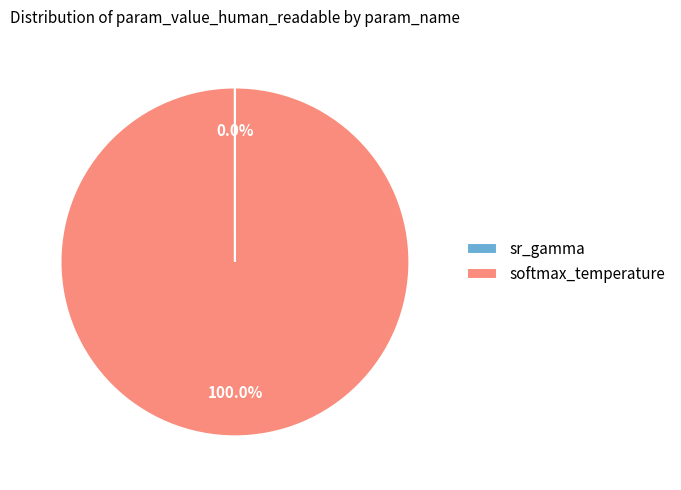

What is the largest slice in the pie chart?

softmax_temperature